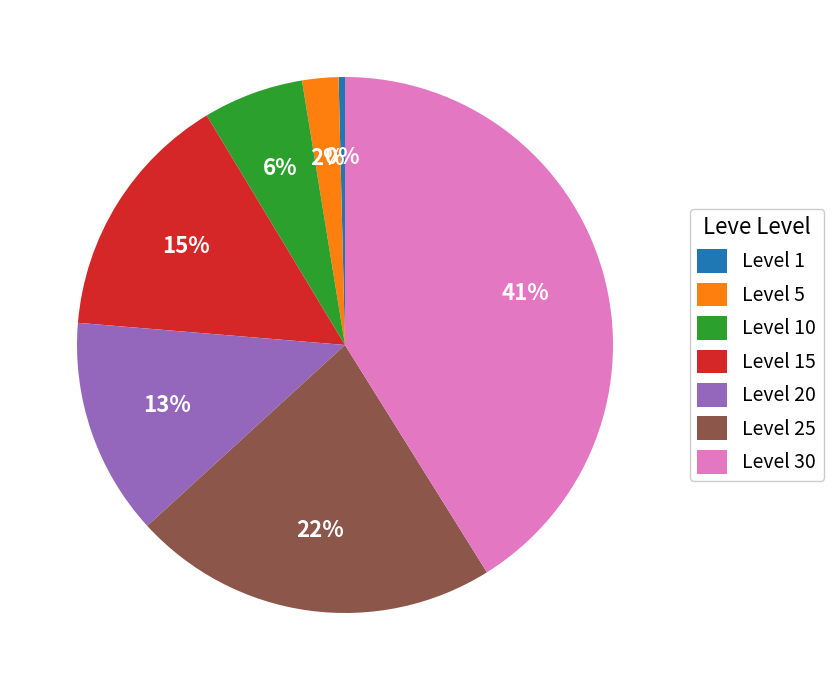

To the nearest percent, what is the difference between the Level 1 and Level 10 slice percentages?

6%